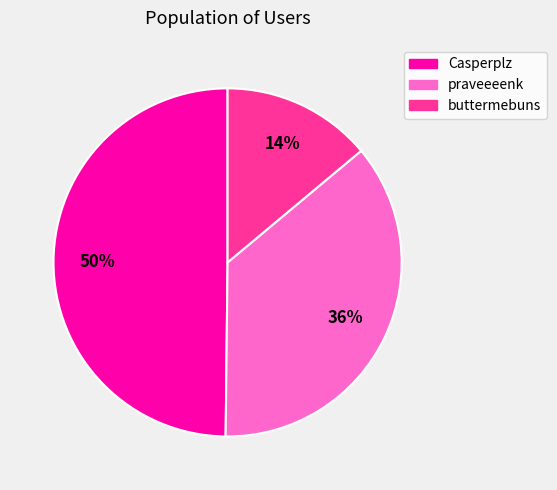

To the nearest percent, what is the average slice percentage?

33%